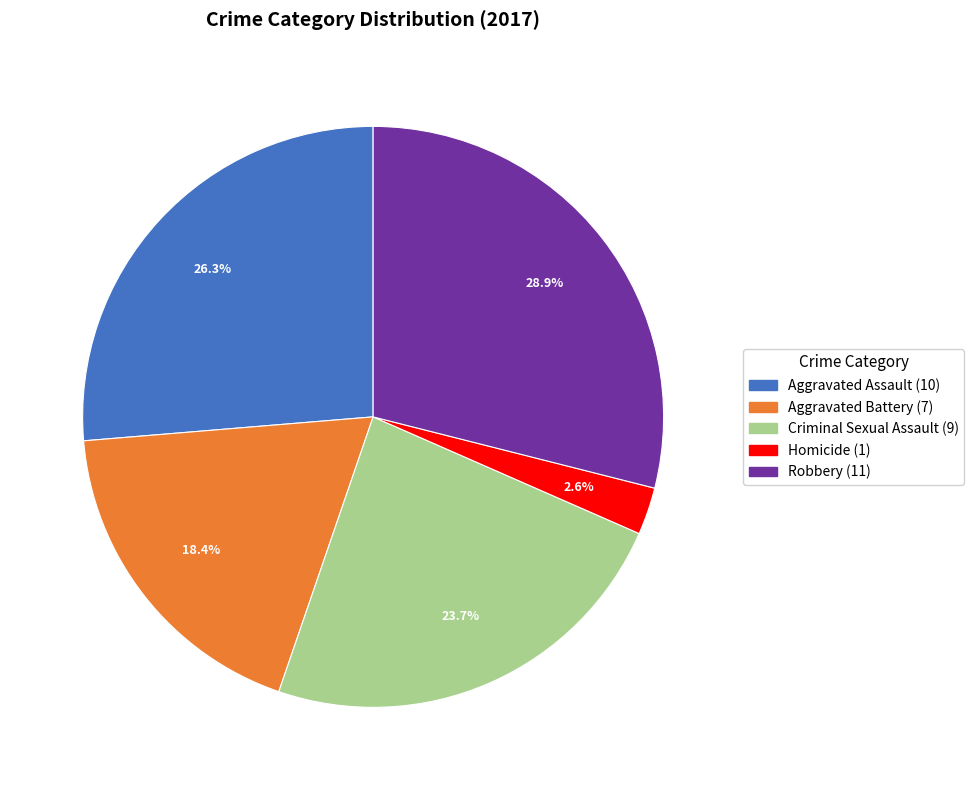

Approximately how many times larger is the value at Homicide compared to Criminal Sexual Assault?

0.1